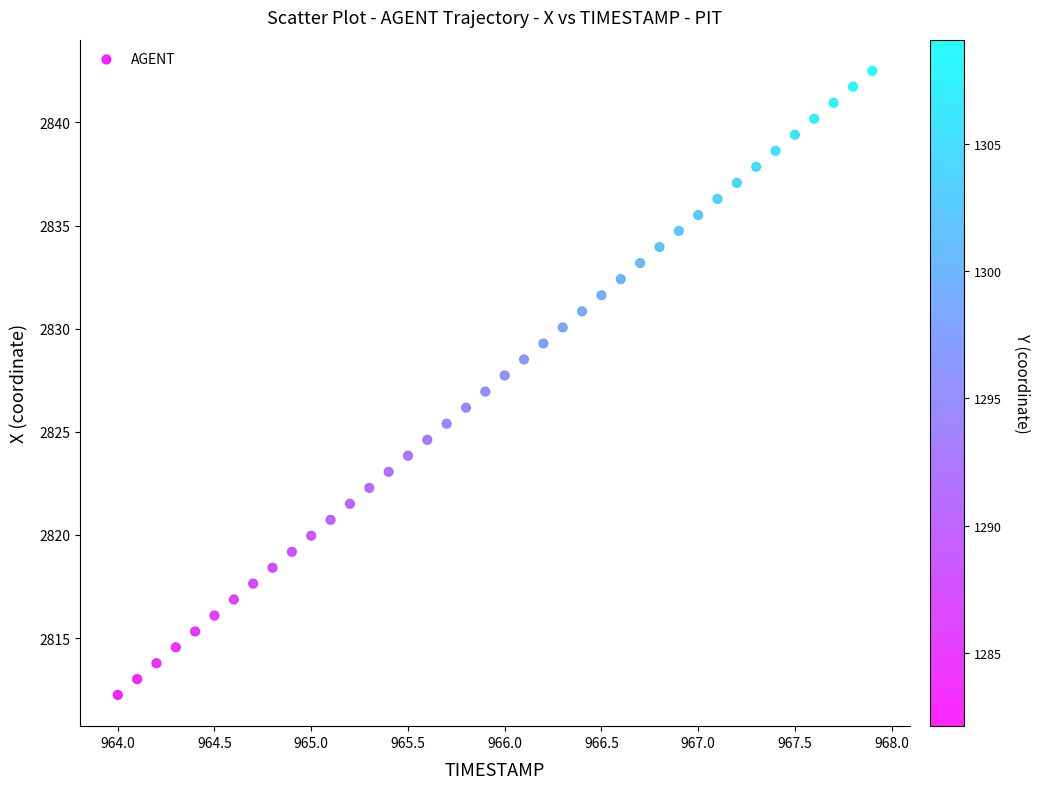

What is the range of X values (max minus min)?

3.9